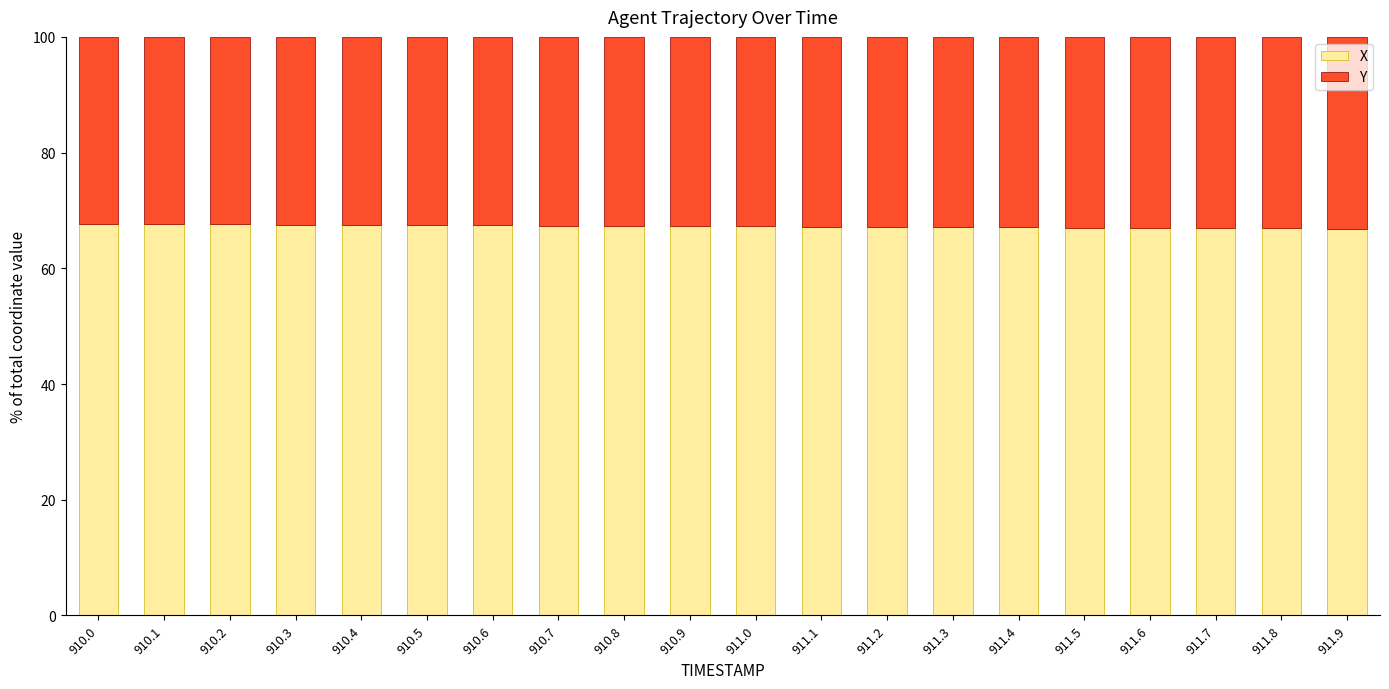

Is it true that X equals 35.0 at 910.5?

False